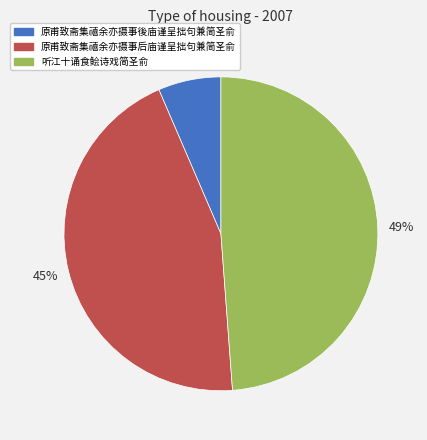

Does 原甫致斋集禧余亦摄事後庙谨呈拙句兼简圣俞 represent more than half of the total?

No